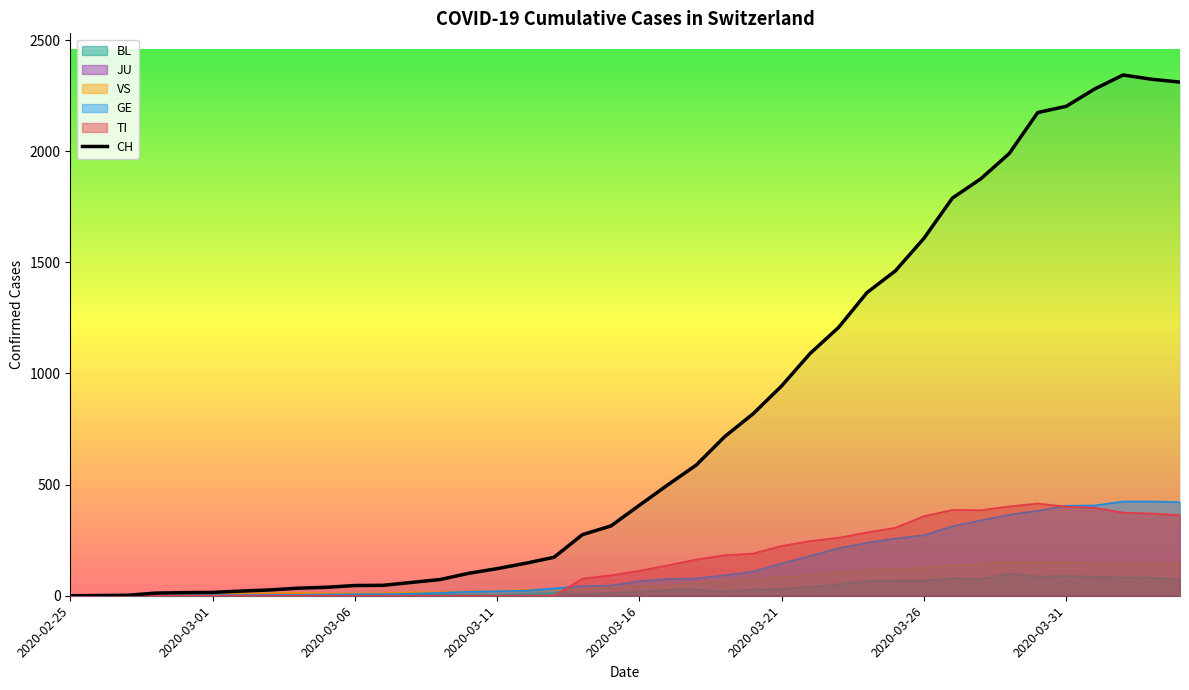

The value at 27 is 402. True or false?

False